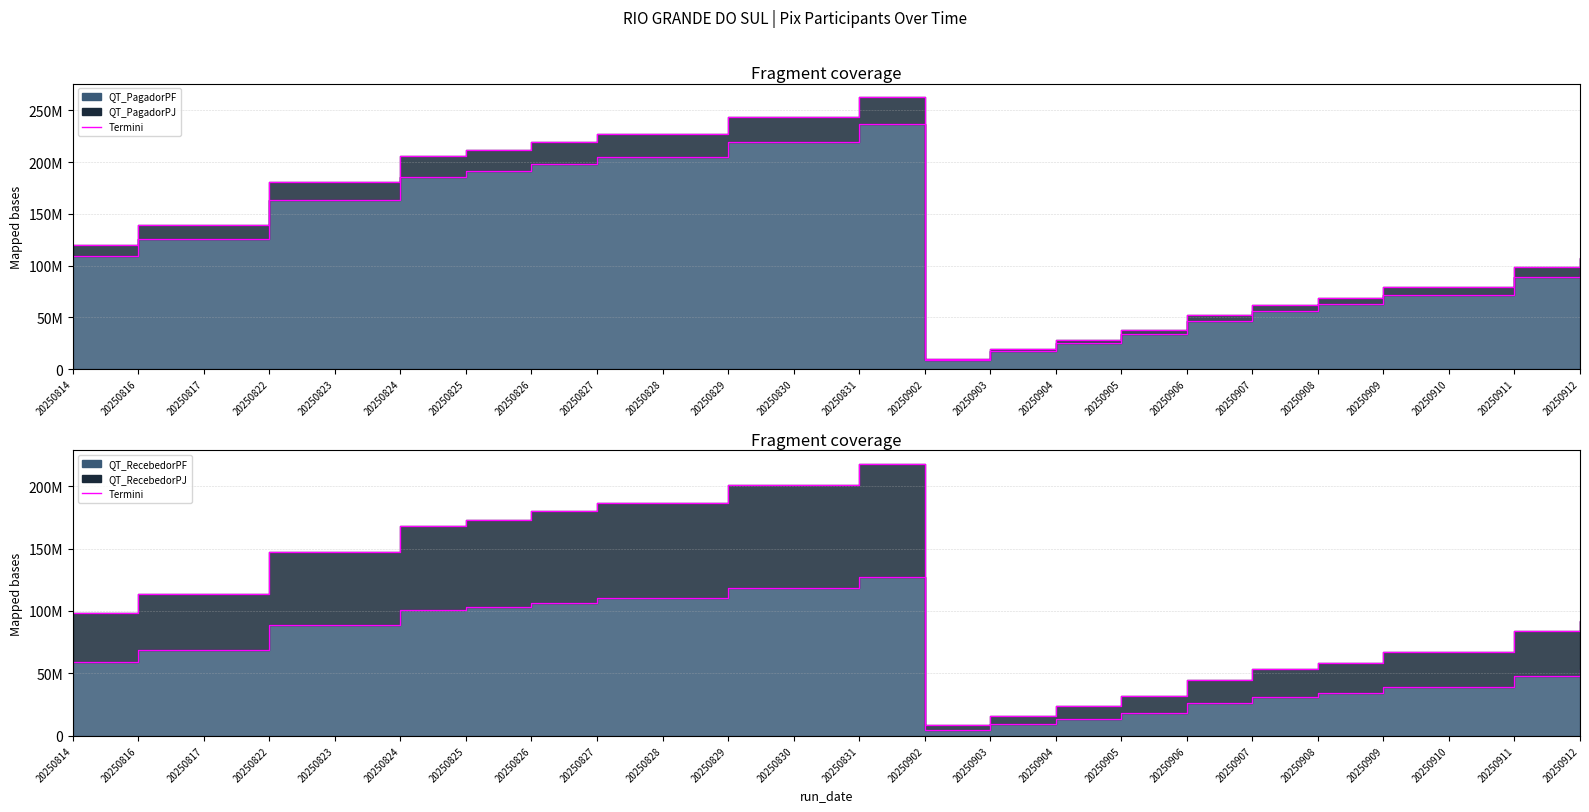

Where is the first local maximum for Termini PF?

20250831